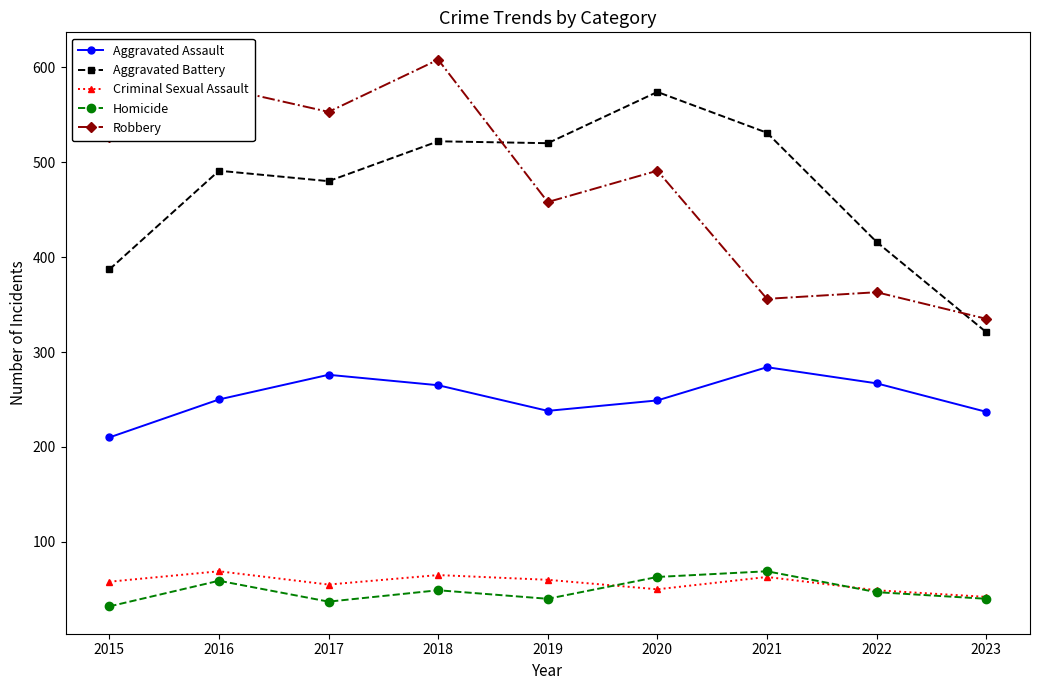

True or false: Aggravated Assault and Criminal Sexual Assault cross at least once.

False